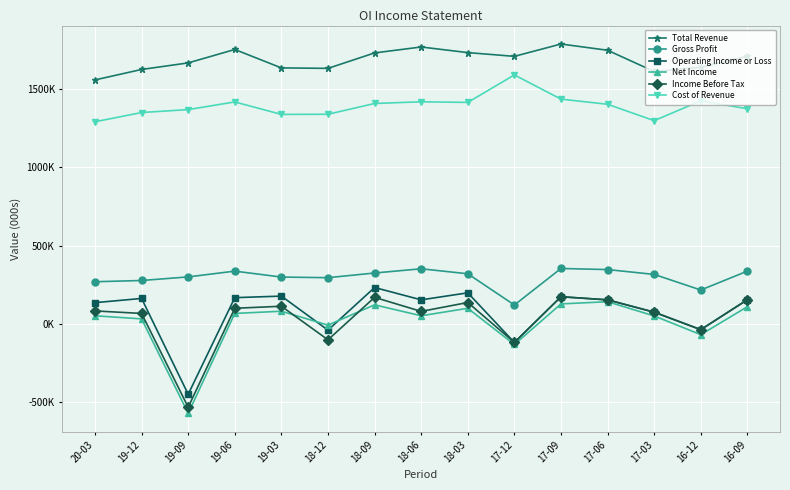

Where is the first local minimum for Gross Profit?

18-12